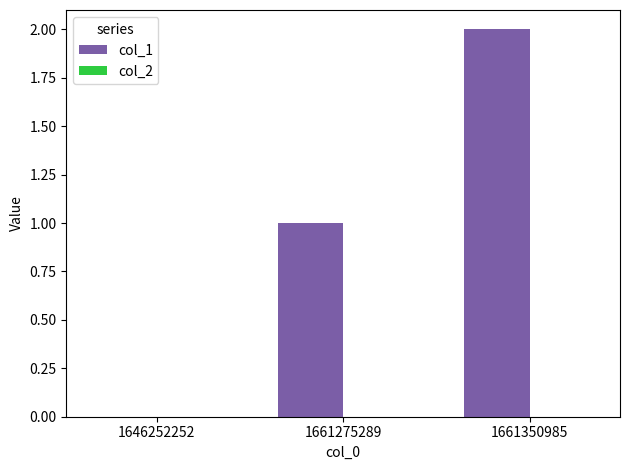

Is it true that the value at 1661350985 is 2?

True